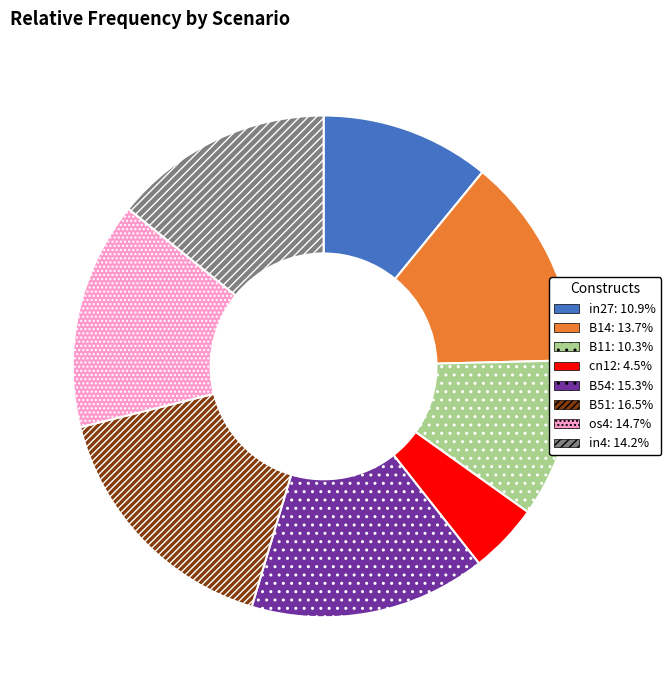

Is there any slice that represents more than half of the pie?

No